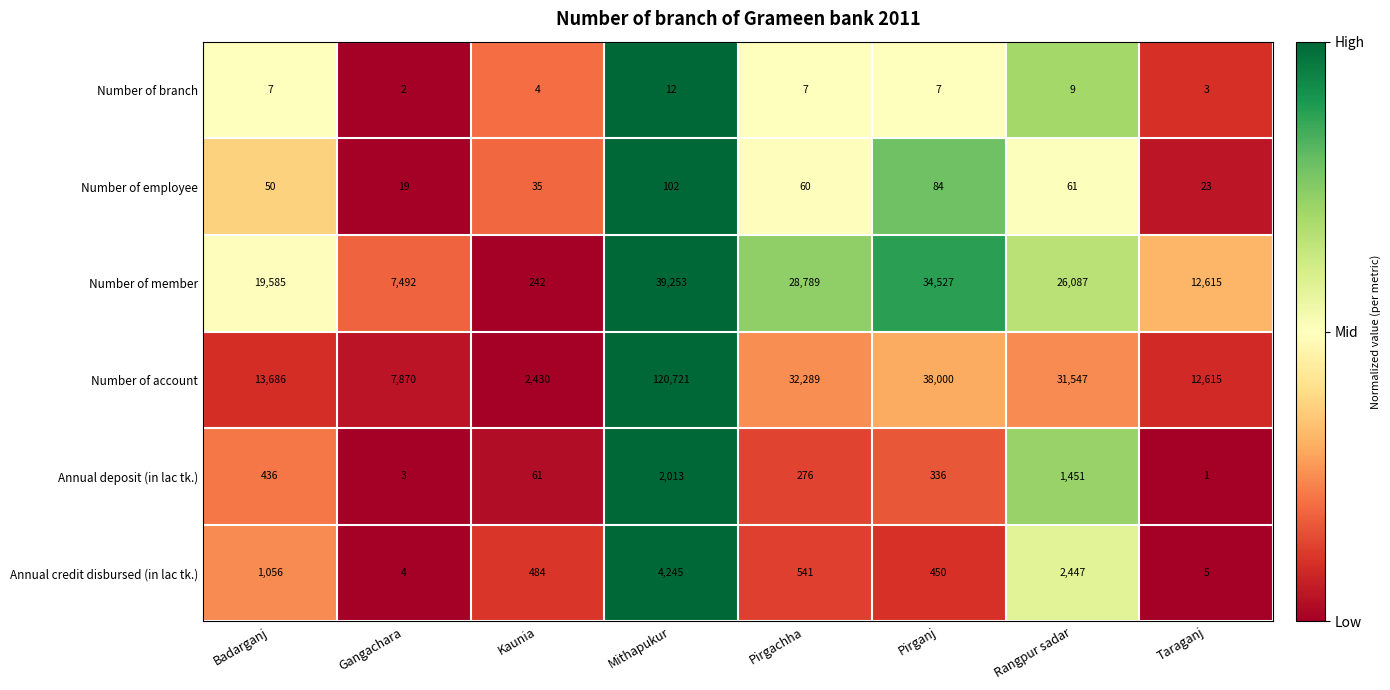

What is the difference between the maximum and minimum values in the Number of account series?

118291